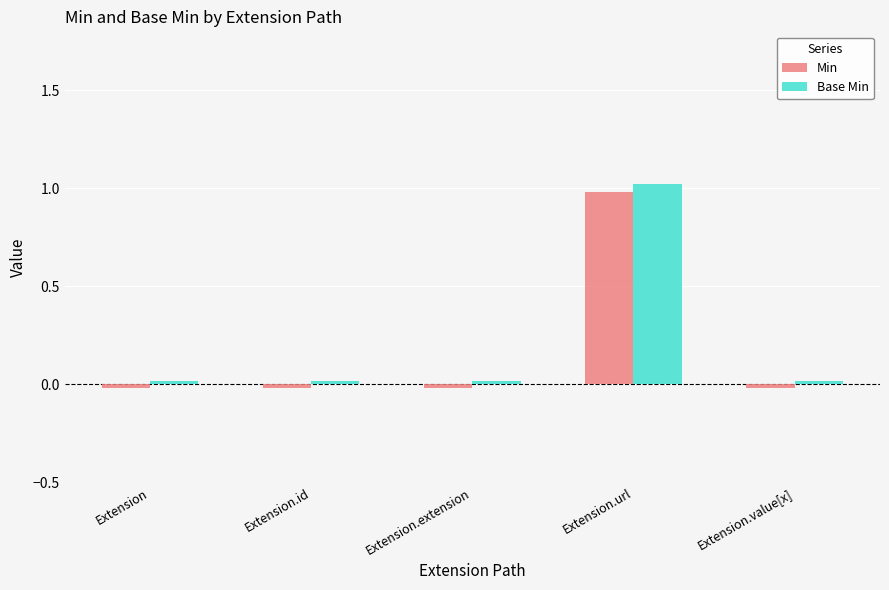

Rank the series by their average value, from highest to lowest.

Base Min, Min